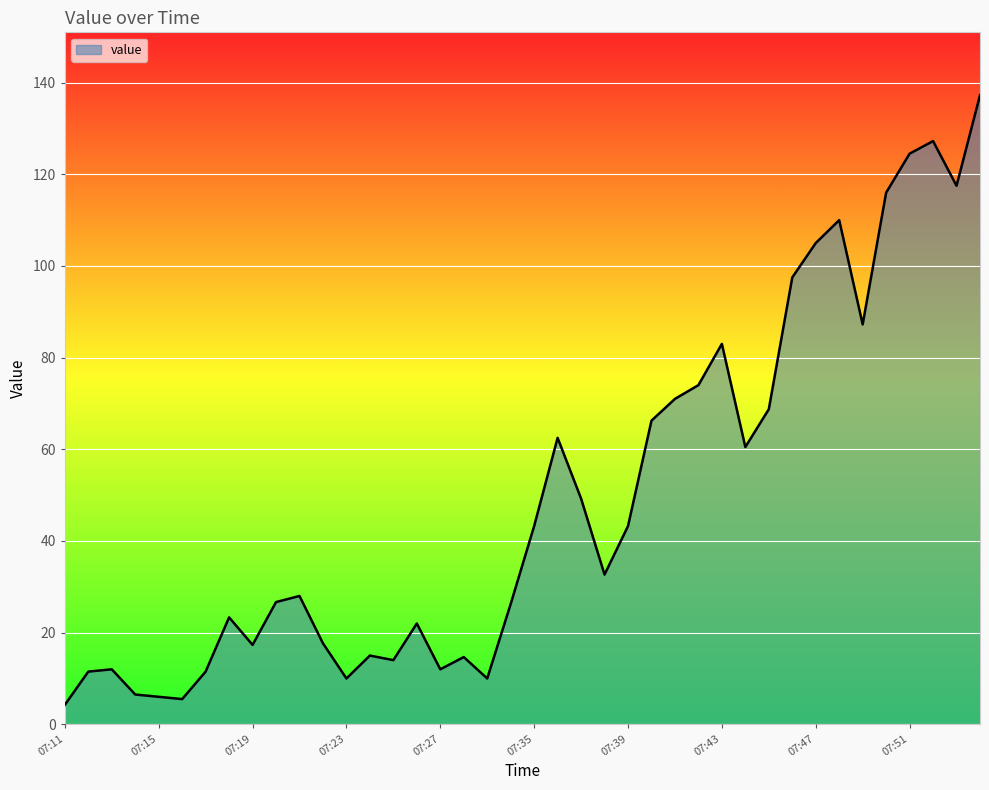

What is the difference between the maximum and minimum values?

133.0